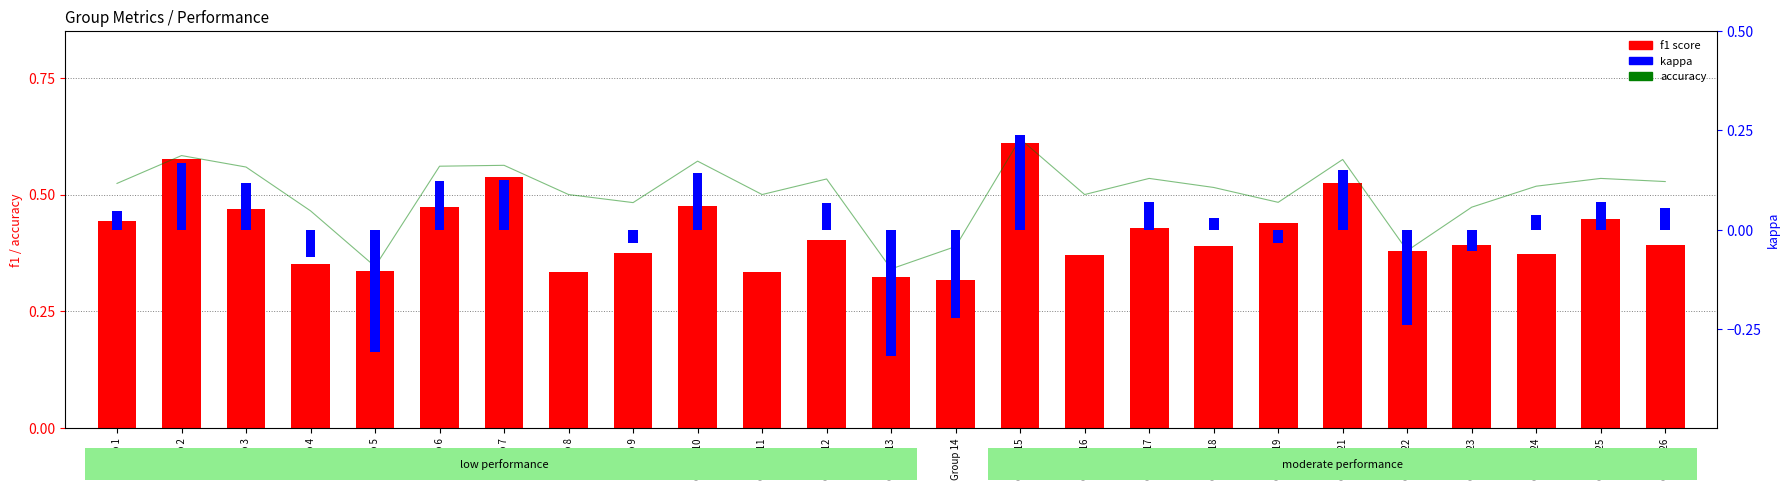

What is the value of the accuracy bar at the 13th from the left?

0.3